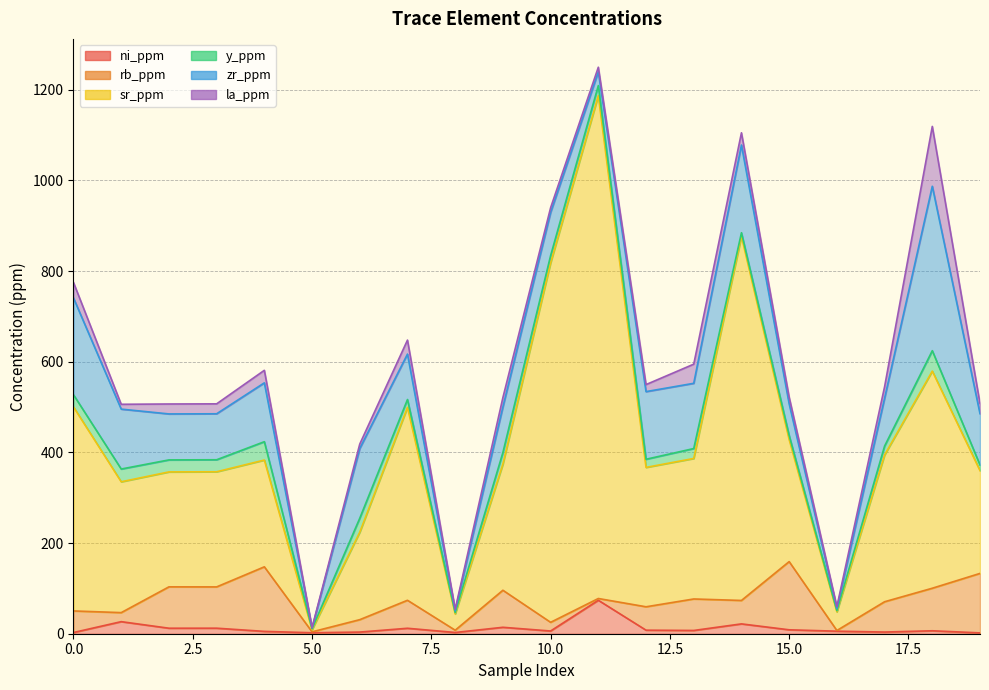

How many distinct data groups are displayed?

6